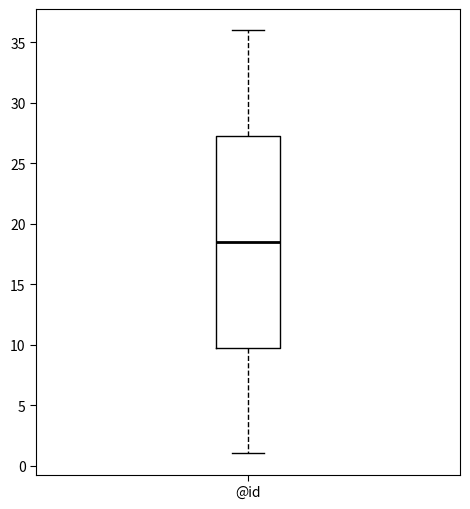

Read this box plot against the y-axis: the position of the median line, the range covered by the box, and the ends of both whiskers. The values are not printed on the chart, so give them approximately, as read against the axis.

median 18.5, box 10.0 to 27.5, whiskers 1.0 to 36.0